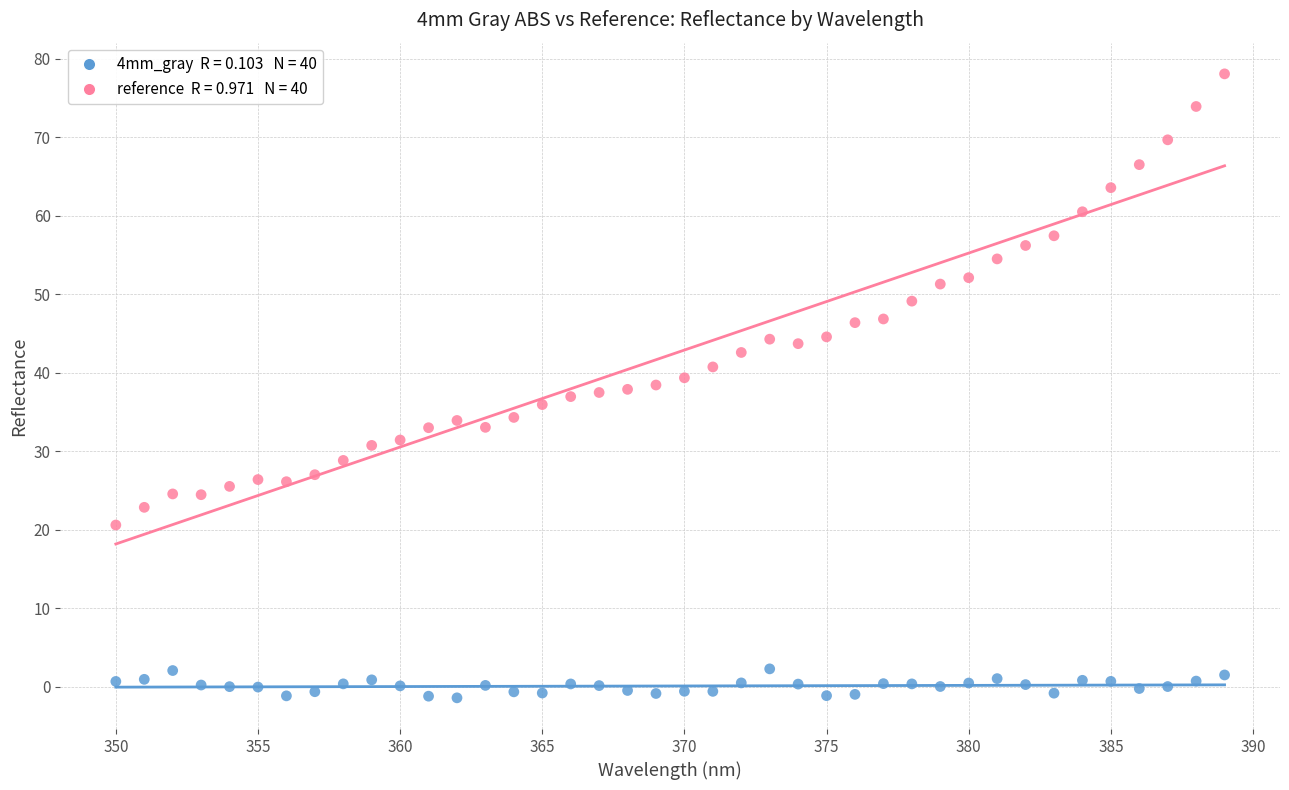

Across all data points, what is the range of X values (max minus min)?

39.0